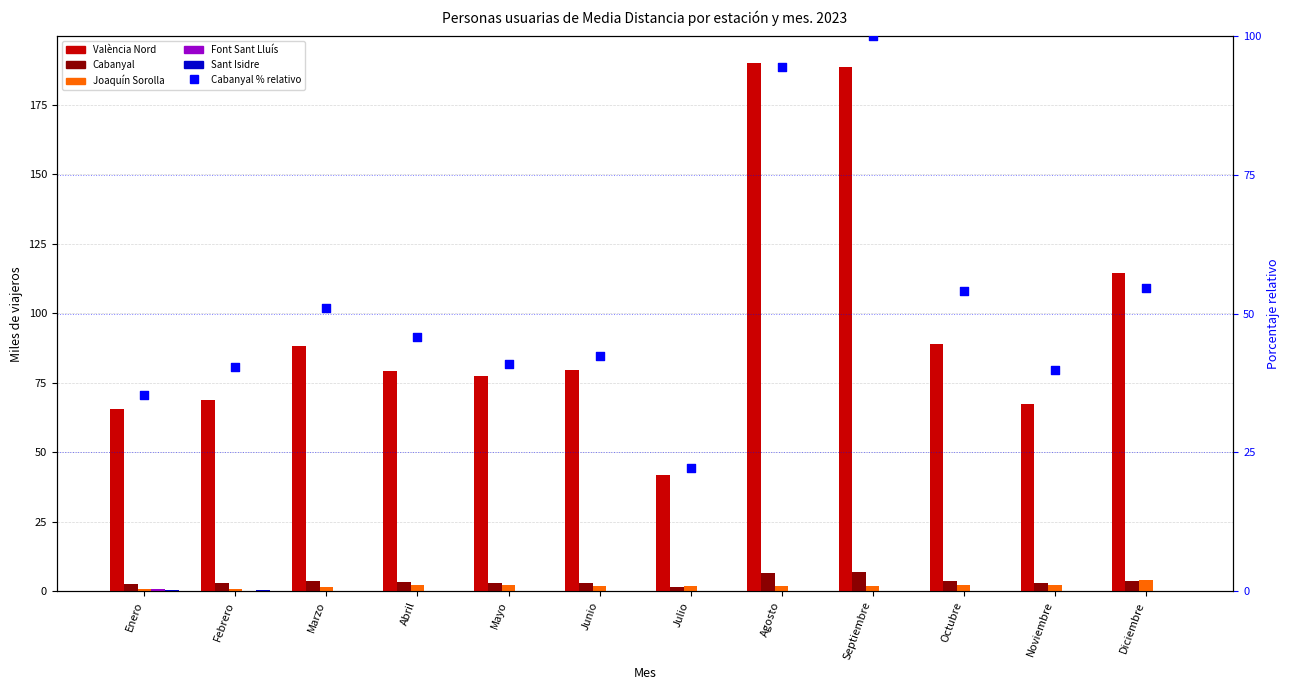

Which series contains the lowest Y value?

Sant Isidre